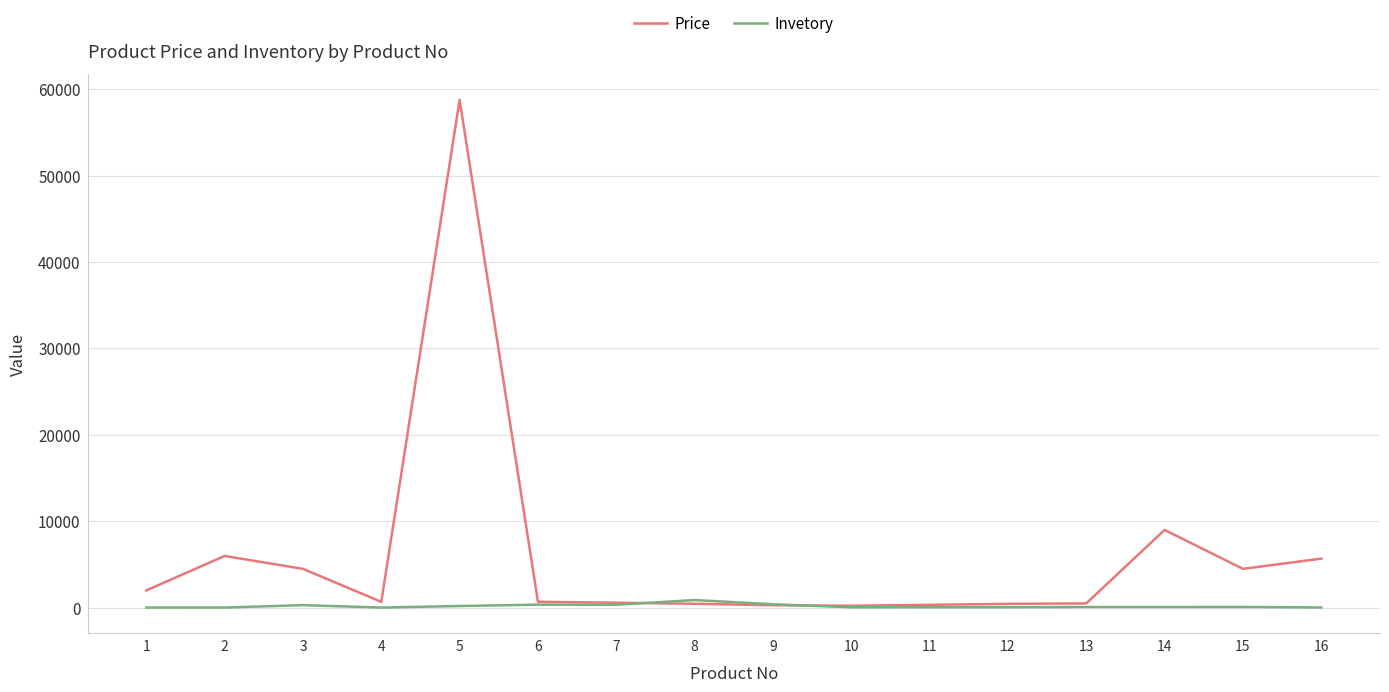

What is the minimum value shown in the chart?

20